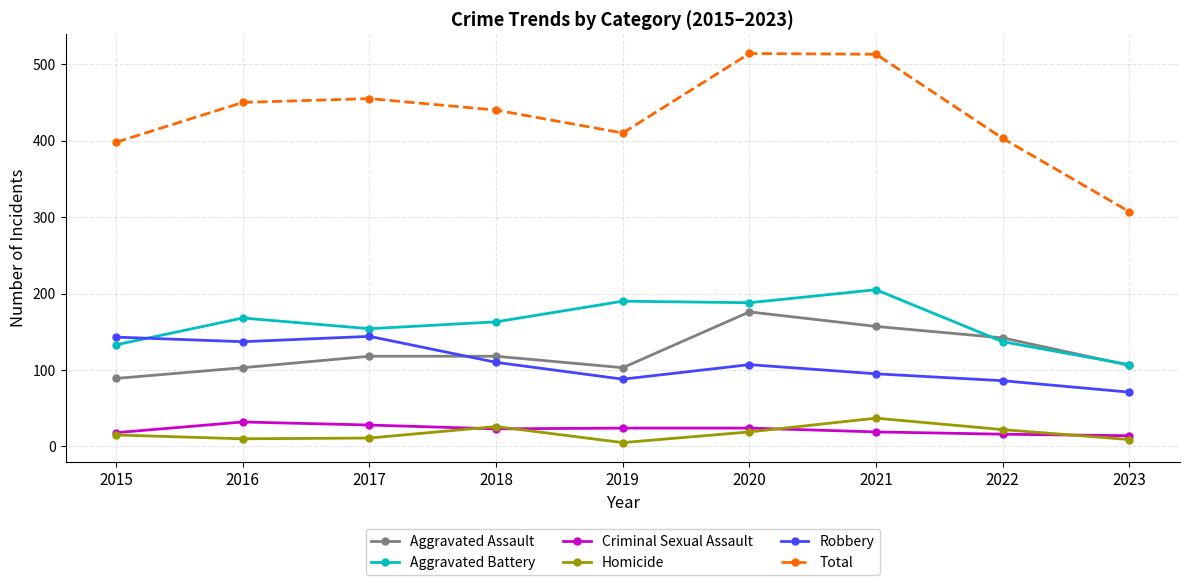

What is the value of the Robbery point at the 3rd from the left?

144